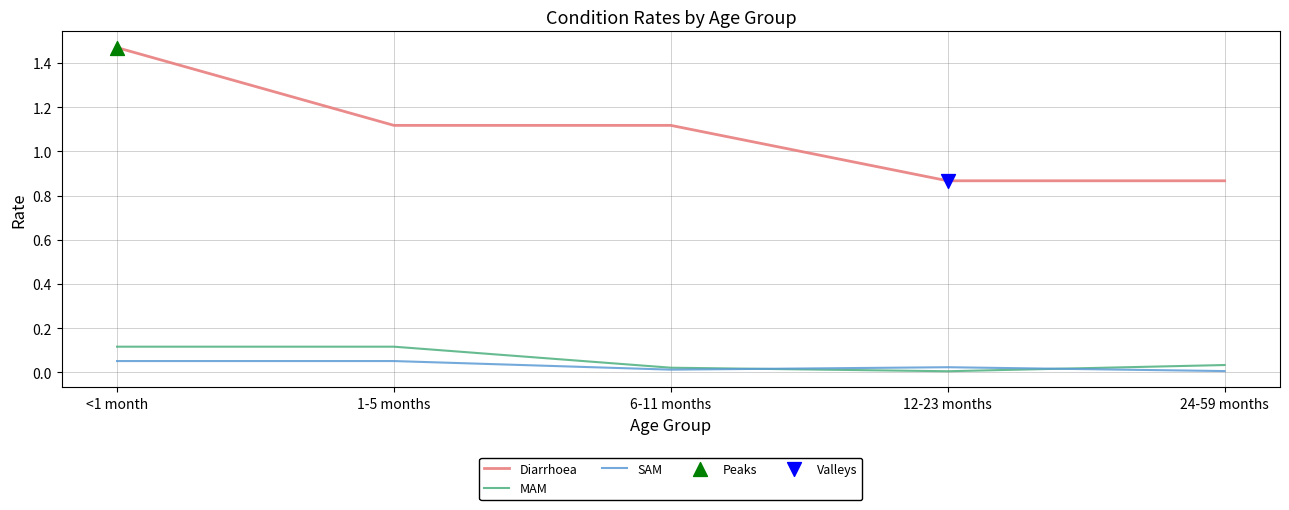

Is the value of MAM at 6-11 months greater than the value of Diarrhoea at 12-23 months?

No